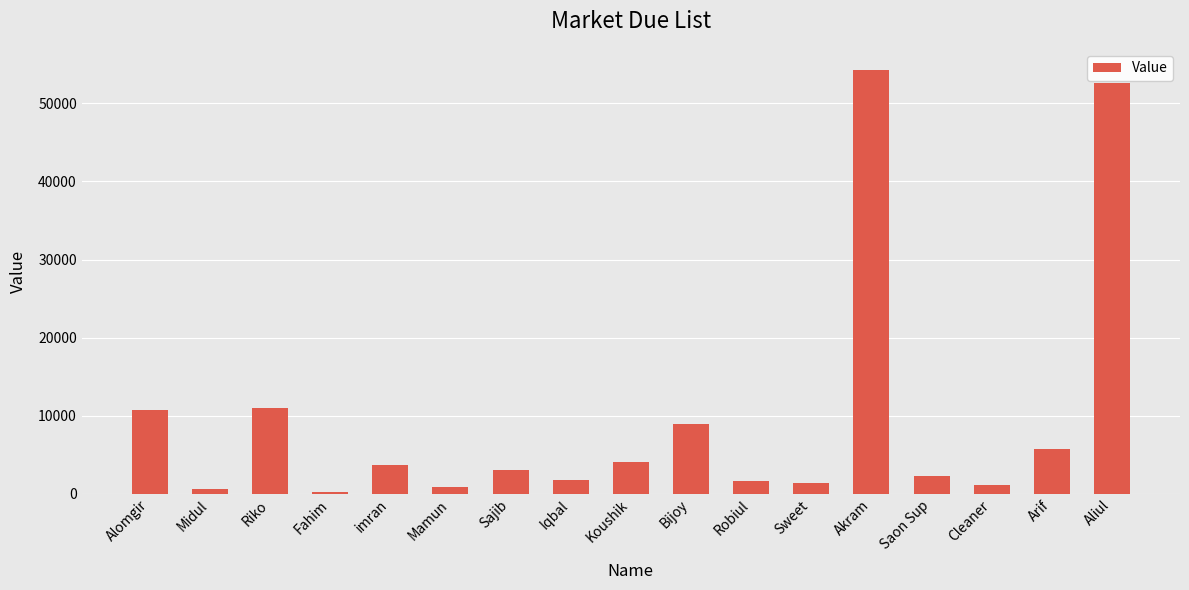

Which category has the highest value across all series?

Akram